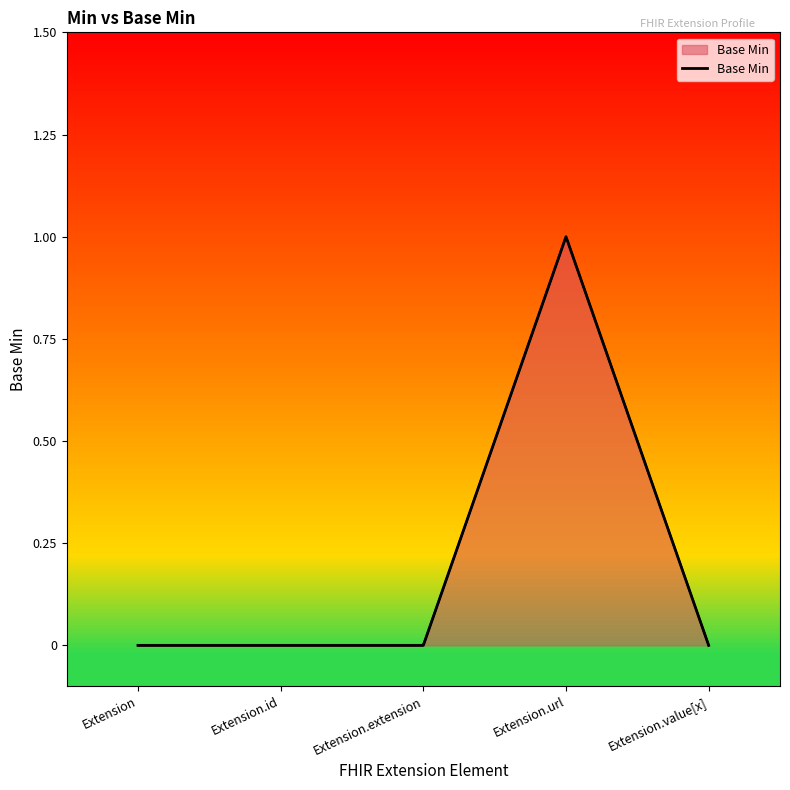

Count the values in the range 0 to 1.

5